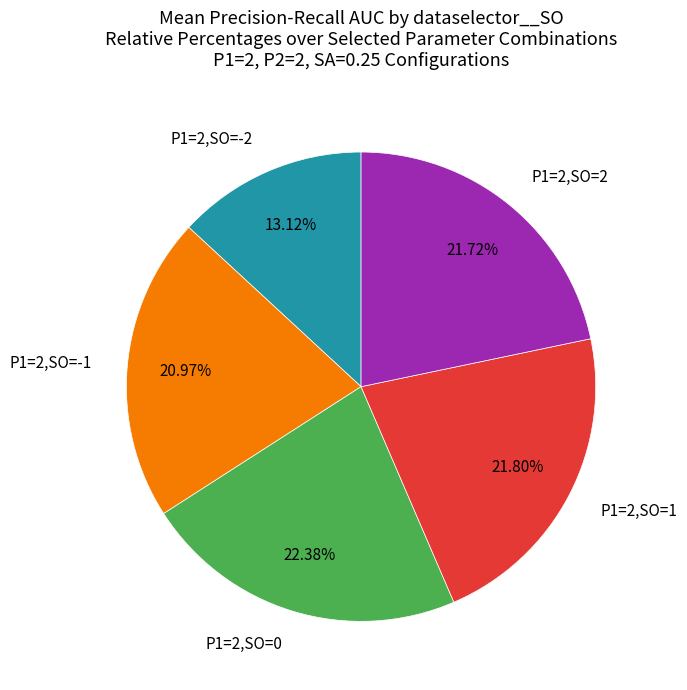

Combined, do P1=2,SO=-2 and P1=2,SO=0 account for over 50%?

No